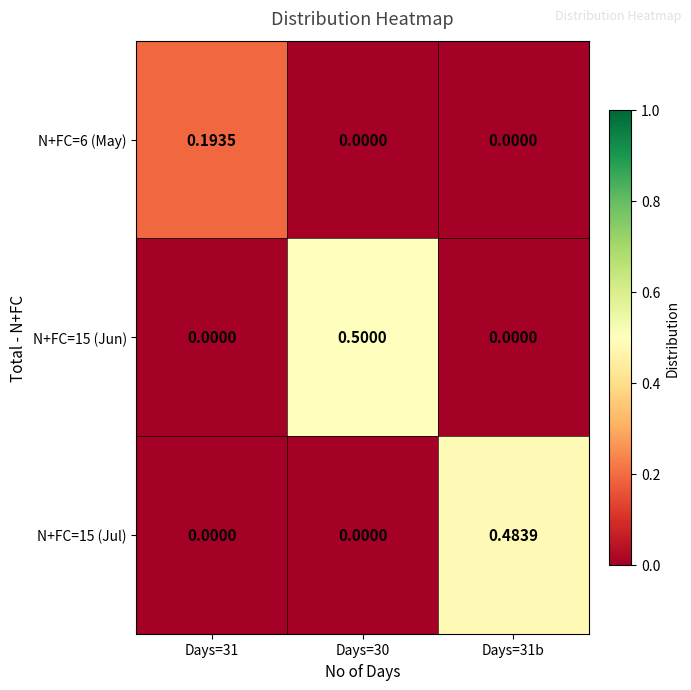

How many values in the N+FC=6 (May) series exceed 0?

1